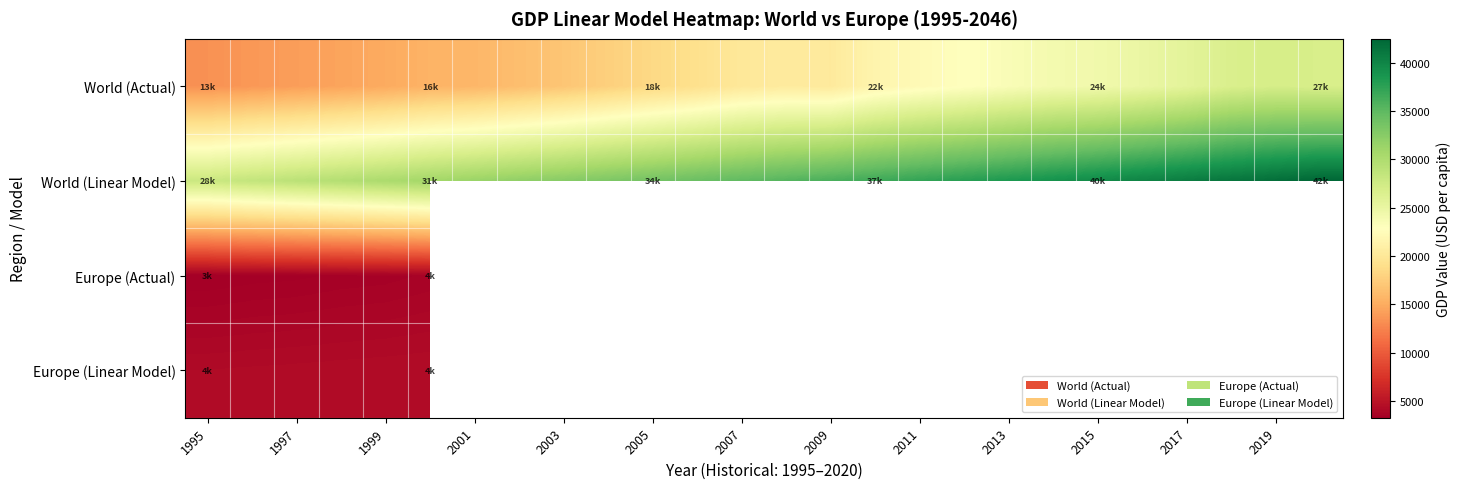

What is the difference between the highest and lowest values at 13?

15050.4